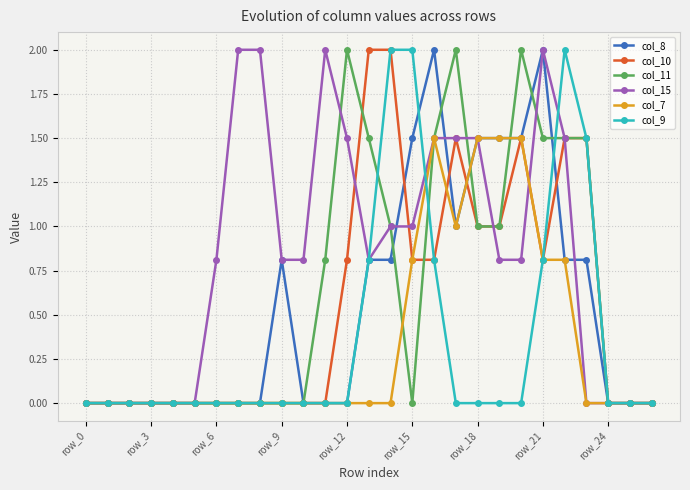

Which series has the largest total across all categories?

col_15